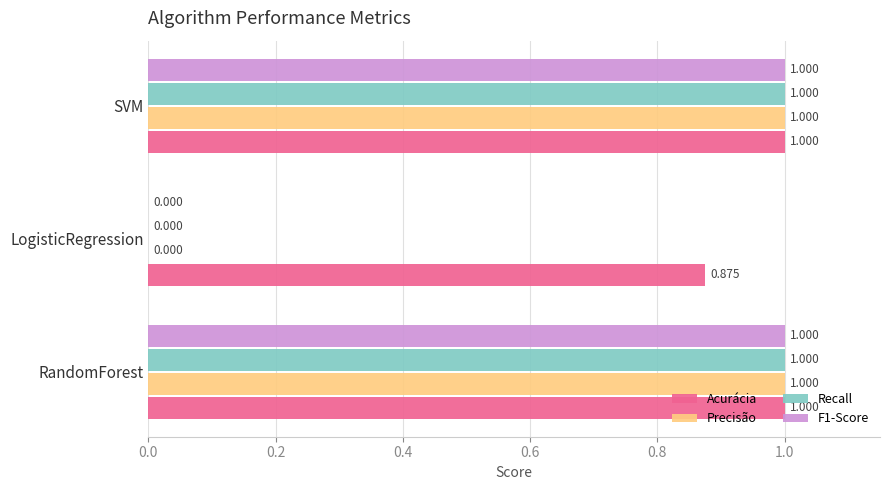

Where is F1-Score nearest to the value 0?

LogisticRegression